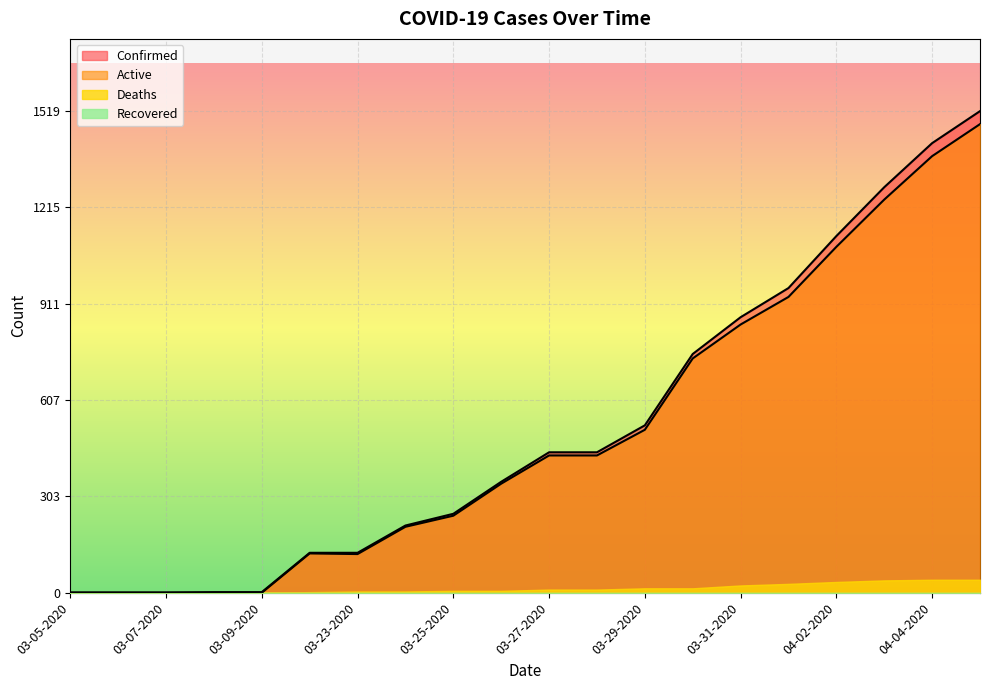

At how many categories does at least one series exceed 373?

10